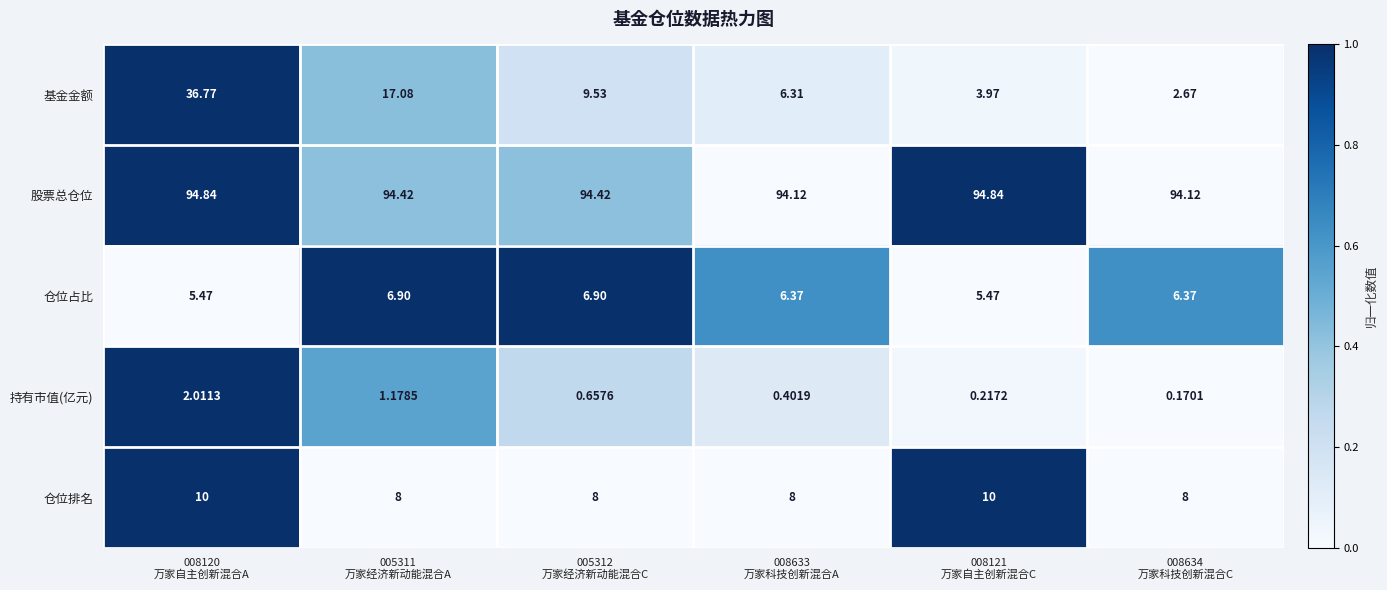

Which series has the largest total across all categories?

股票总仓位